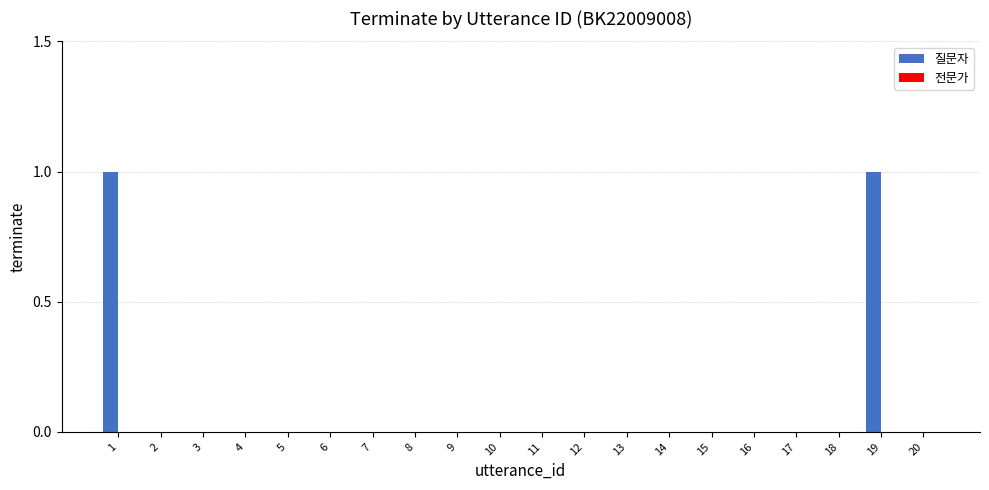

The chart shows a value of -1 at 5. True or false?

False